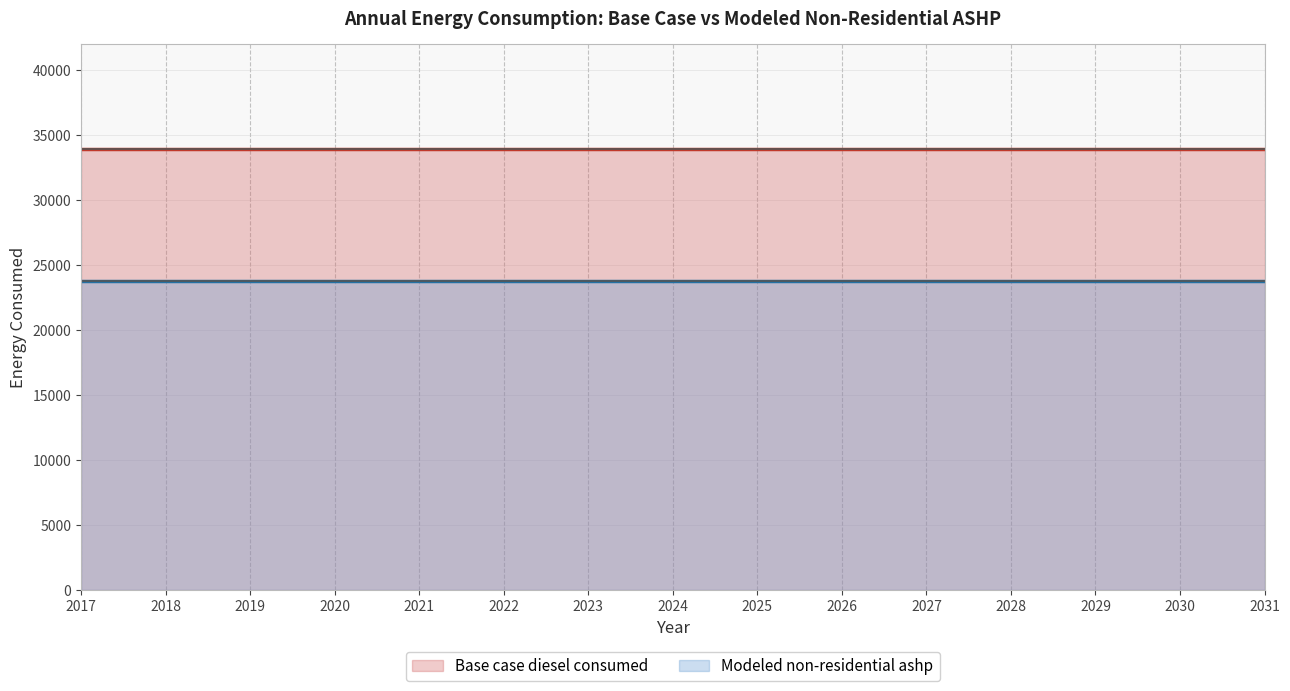

Read the Modeled non-residential ashp value at 2019.

23757.4